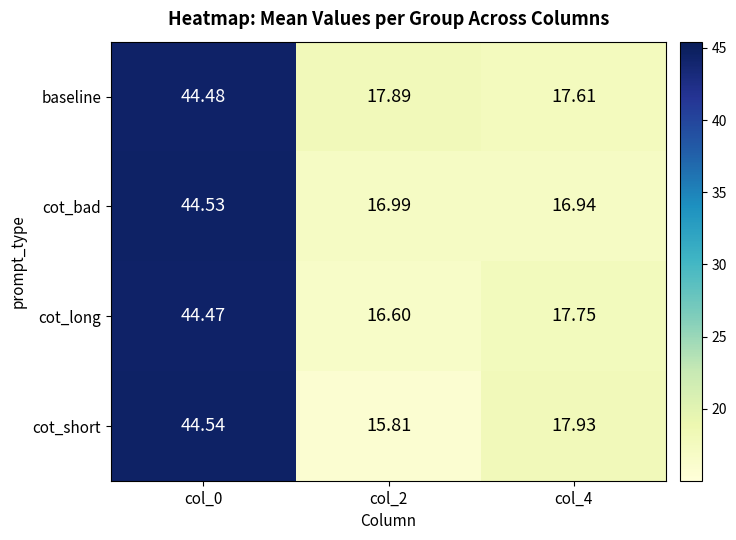

Rank the series at col_0 from highest to lowest value.

cot_short, cot_bad, baseline, cot_long